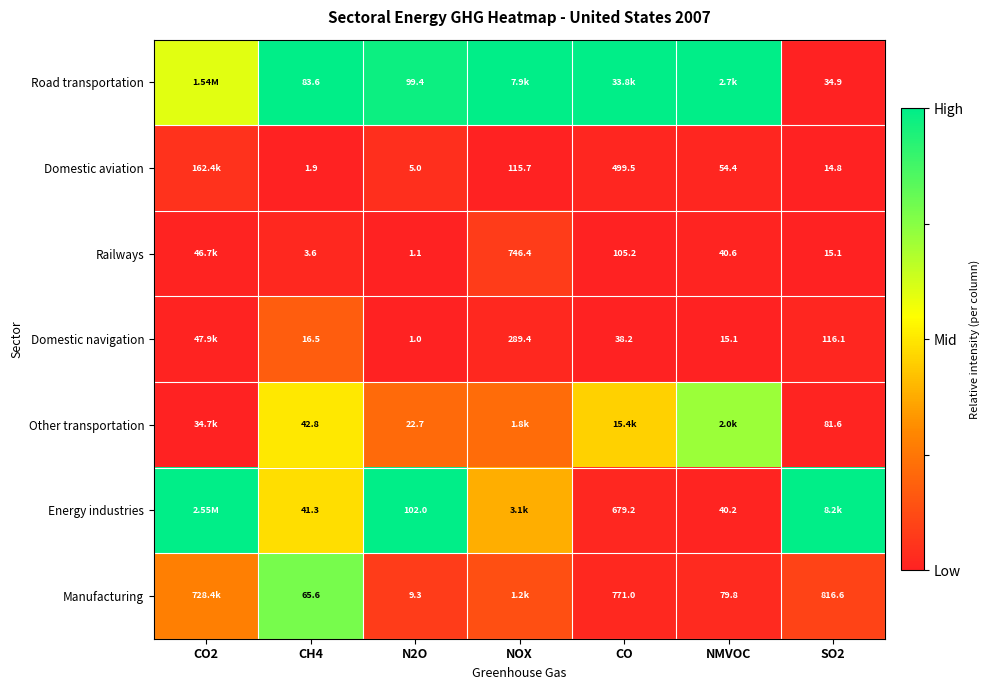

Between CO and CH4, which is larger?

CO